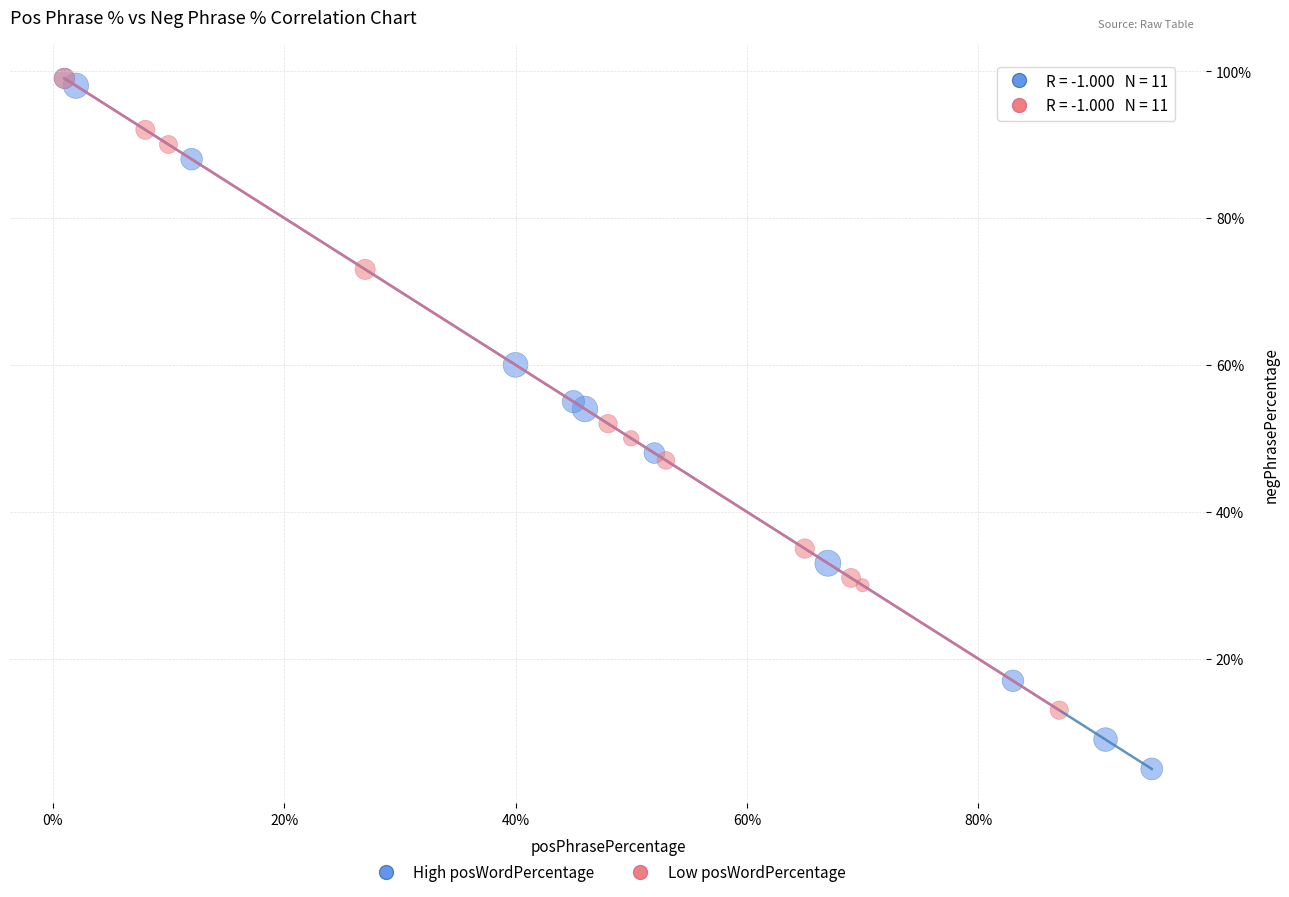

What are all the series names shown in the legend?

High posWordPercentage, Low posWordPercentage